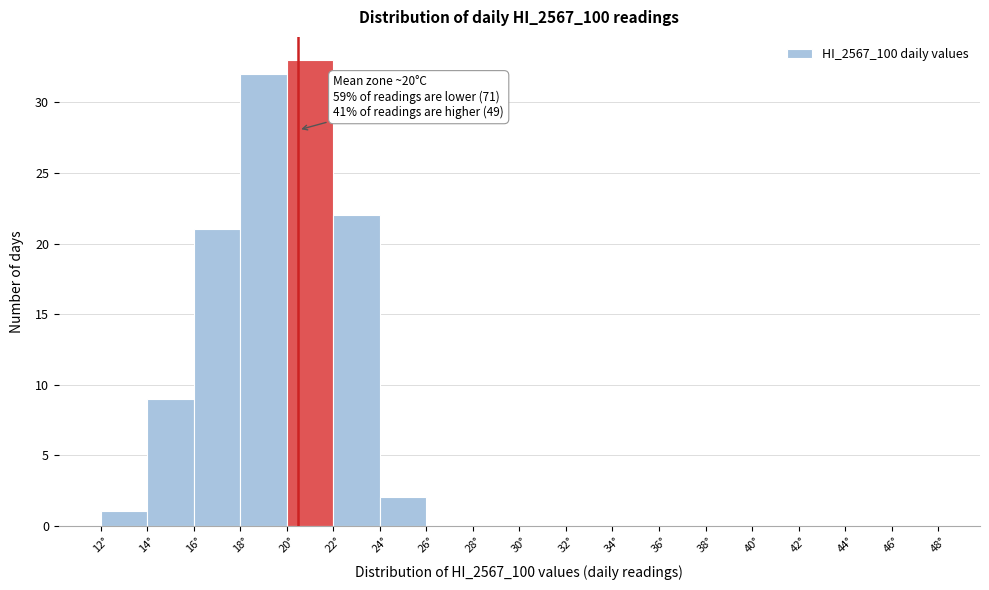

Over which range of the x-axis is the bar tallest?

20 to 22